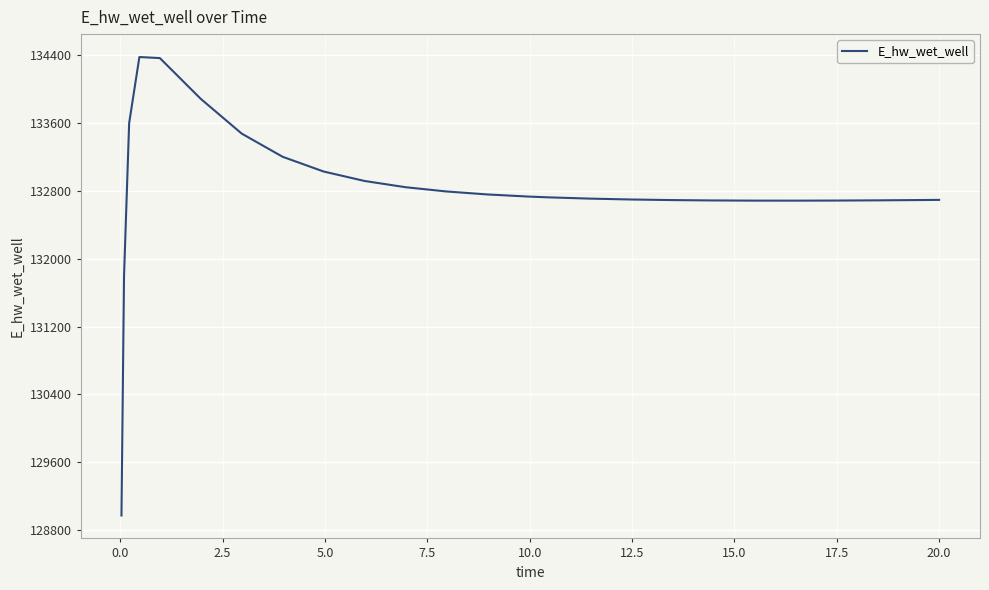

What is the difference between the maximum and minimum values?

5397.2